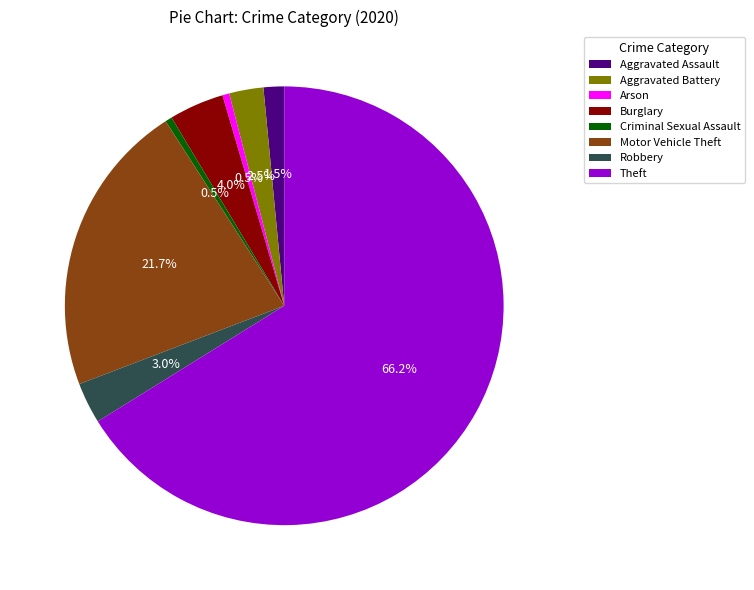

Does any single category account for the majority?

Yes